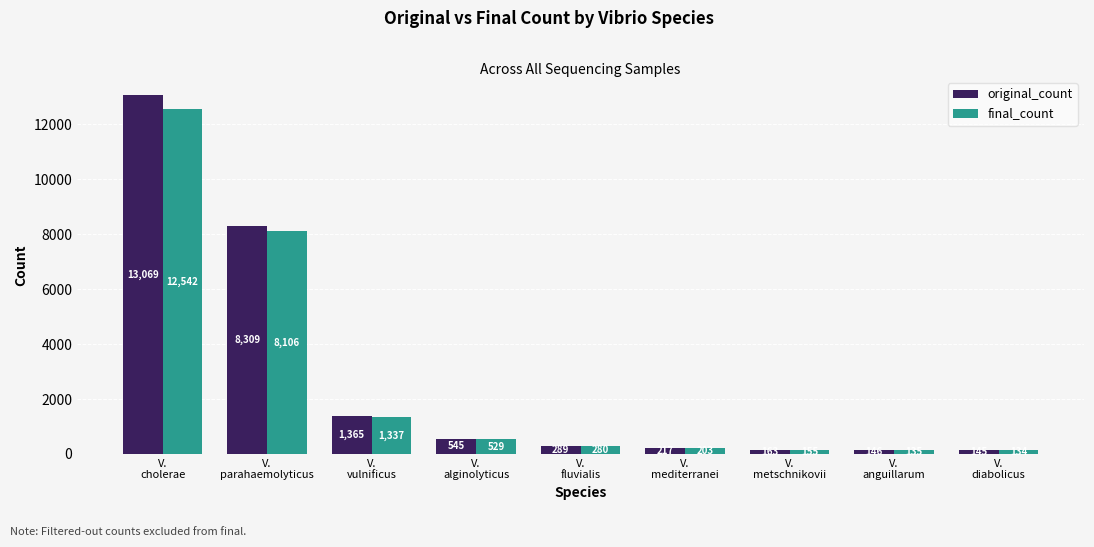

What is the sum of all original_count values?

24248